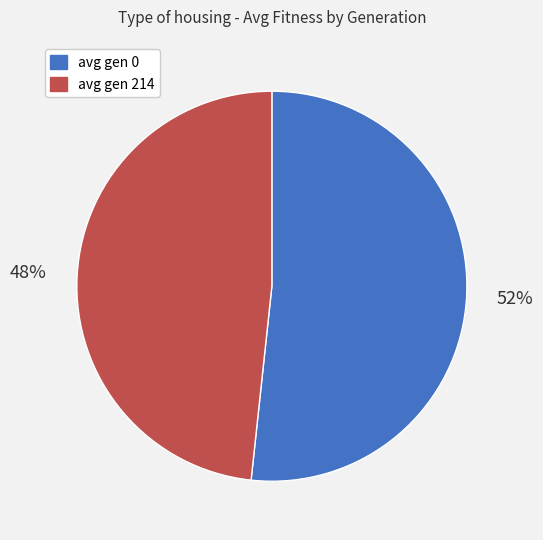

True or false: avg gen 214 accounts for 48% of the total.

True